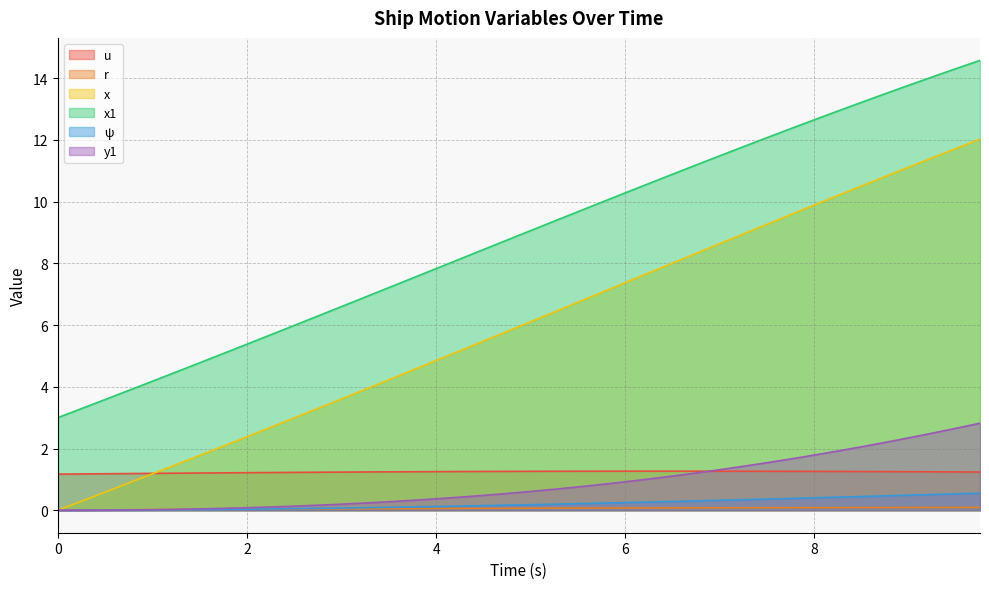

At how many categories does at least one series exceed 4?

36